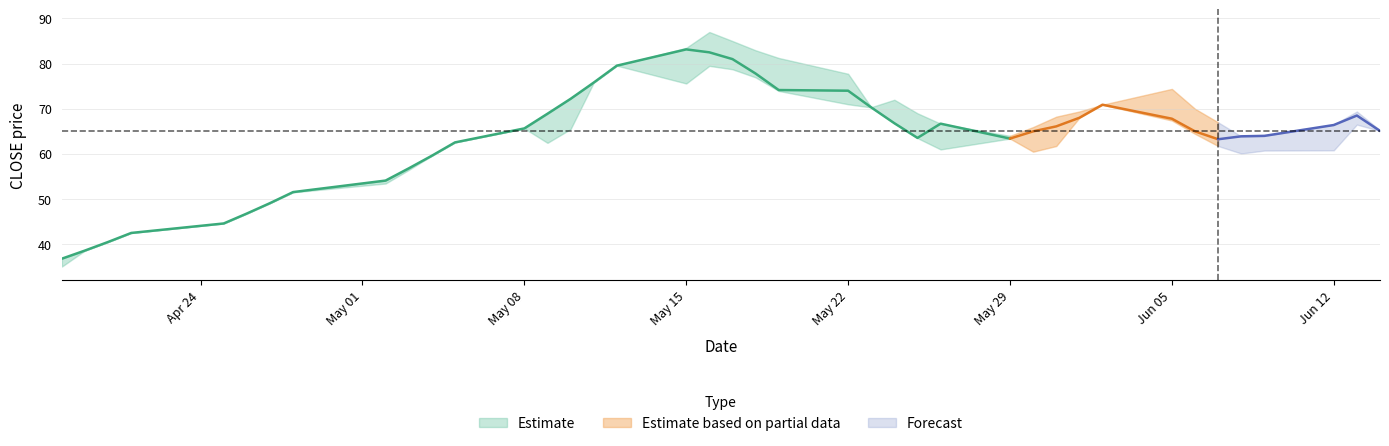

What is the label of the 34th point from the left?

2017-06-06